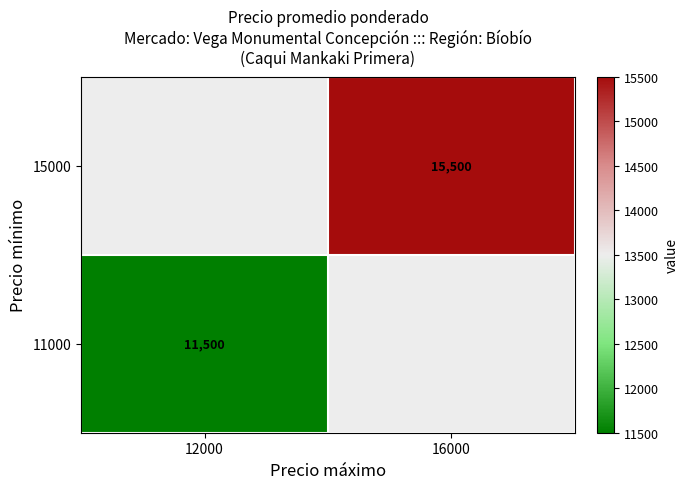

What is the maximum value shown in the chart?

15500.0